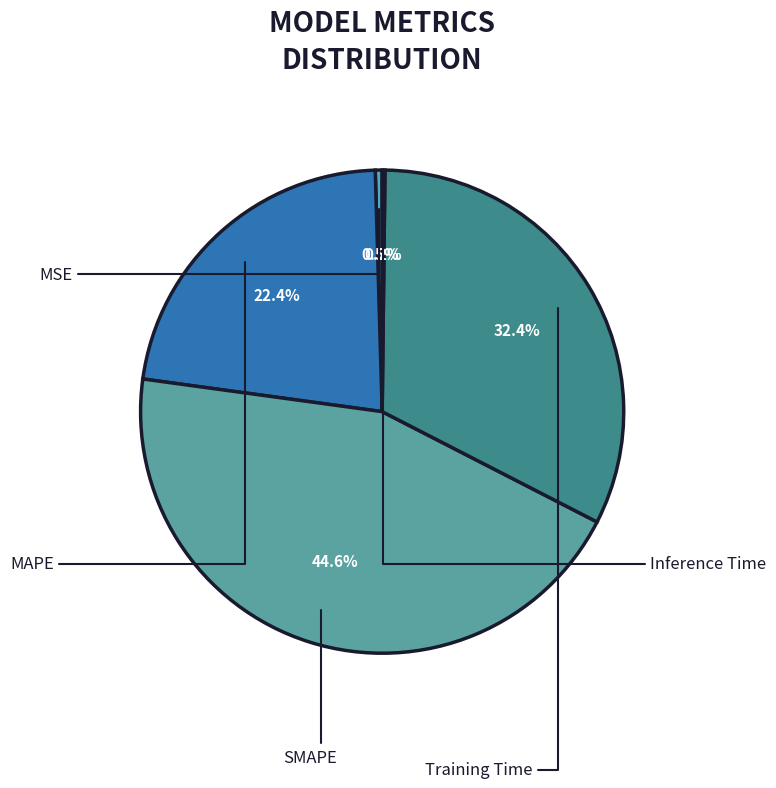

How many segments does this pie chart have?

5